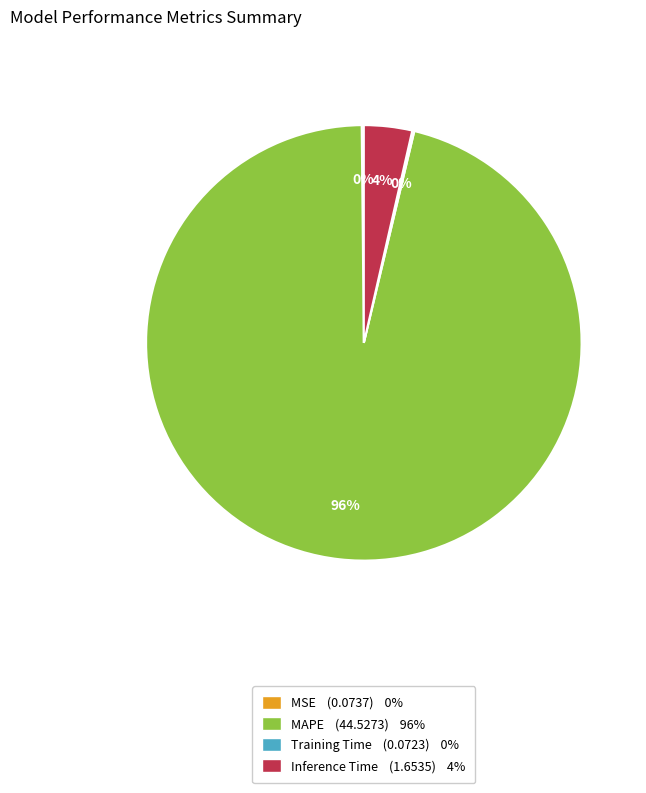

Is there a majority slice in this chart?

Yes